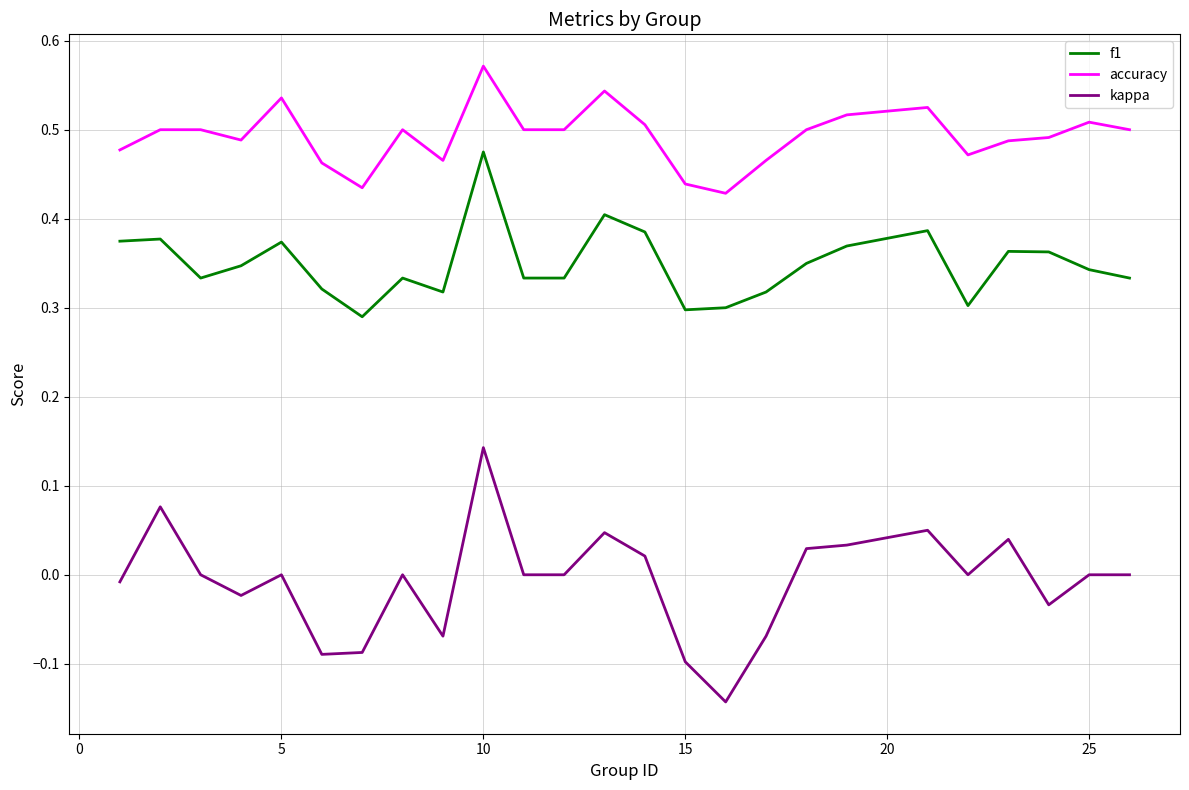

List the series in order of their peak value, highest first.

accuracy, f1, kappa